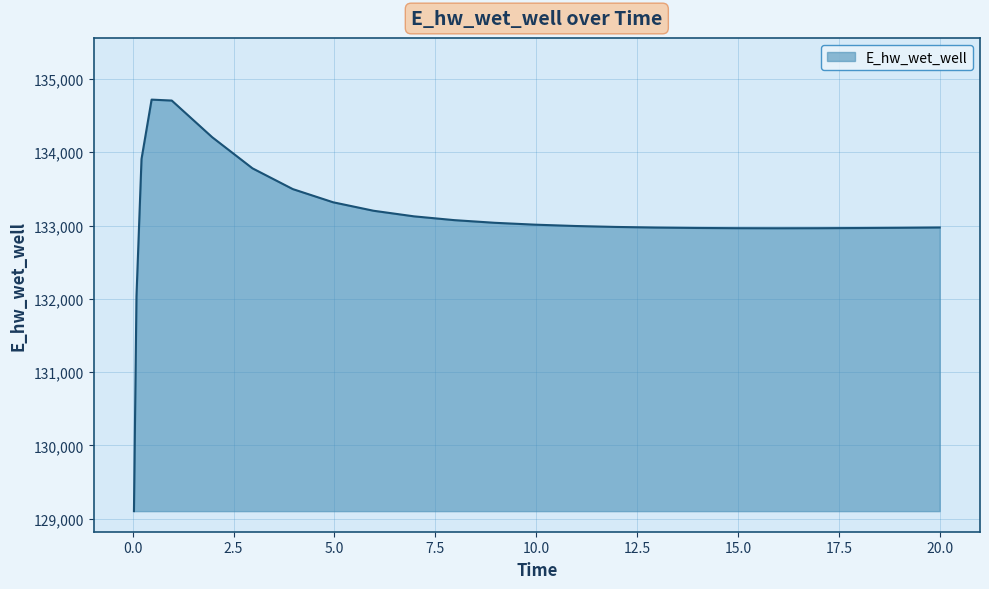

What is the minimum value shown in the chart?

129103.8